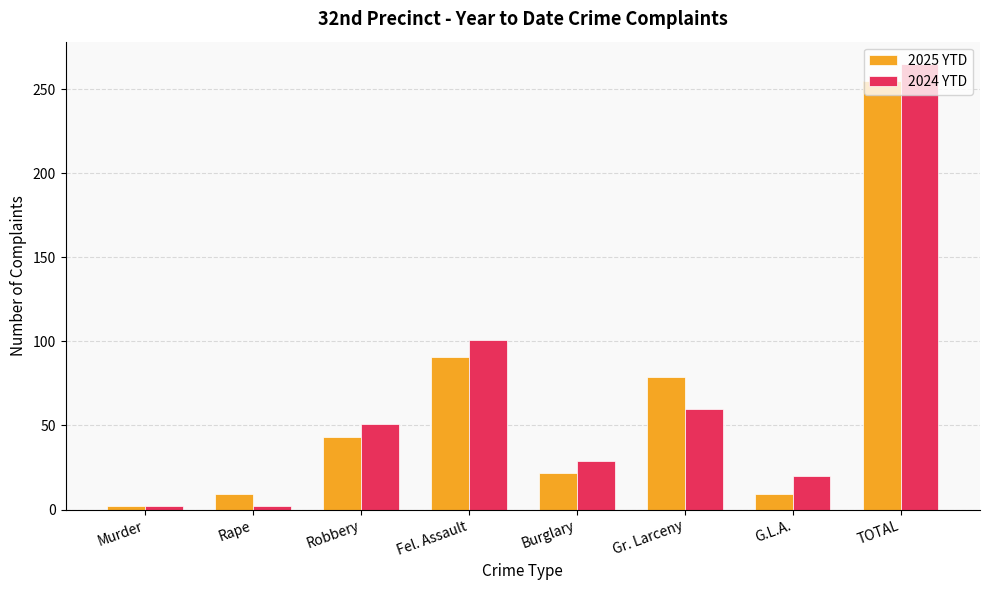

At which category is the sum across all series the highest?

TOTAL